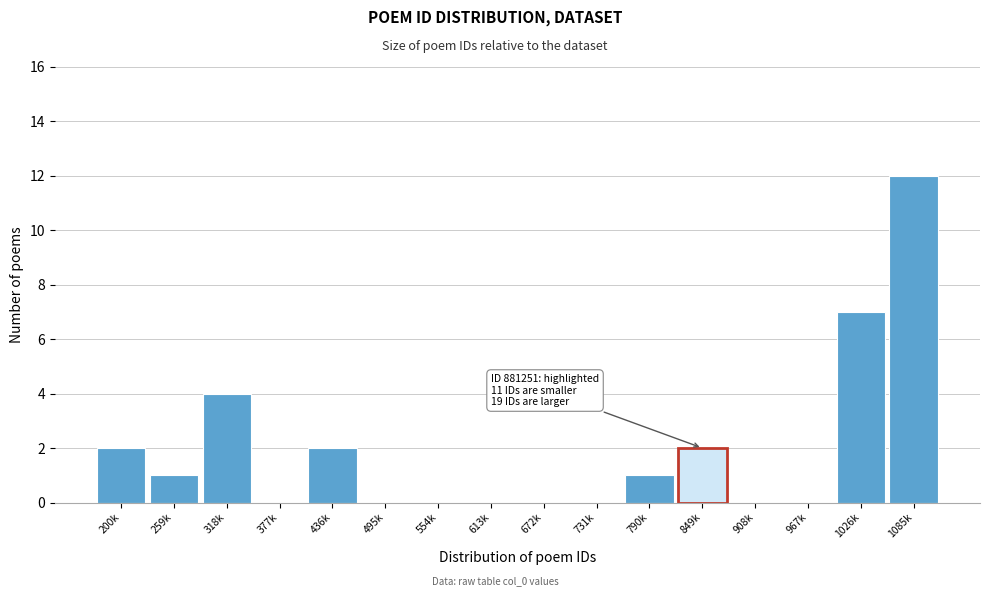

Reading left to right, what are all the values shown in this chart?

200k=2	259k=1	318k=4	377k=0	436k=2	495k=0	554k=0	613k=0	672k=0	731k=0	790k=1	849k=2	908k=0	967k=0	1026k=7	1085k=12